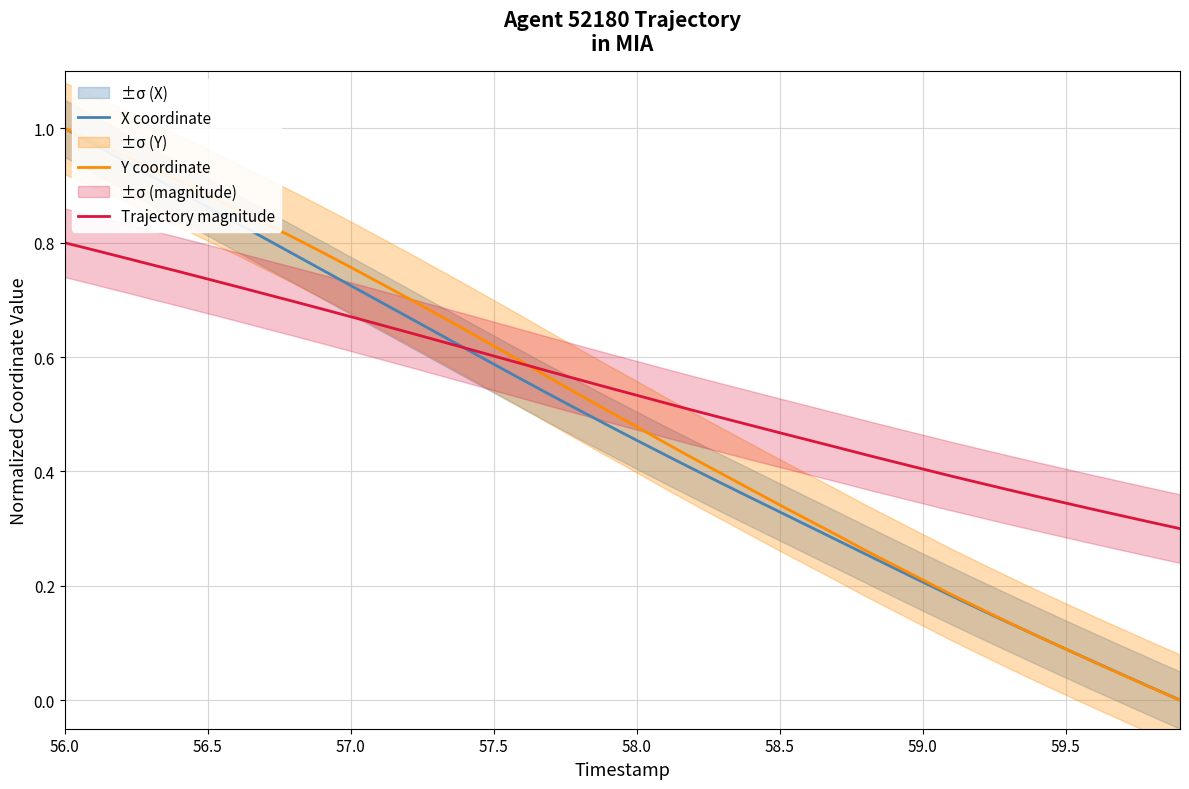

True or false: Y coordinate and X coordinate intersect in this chart.

True